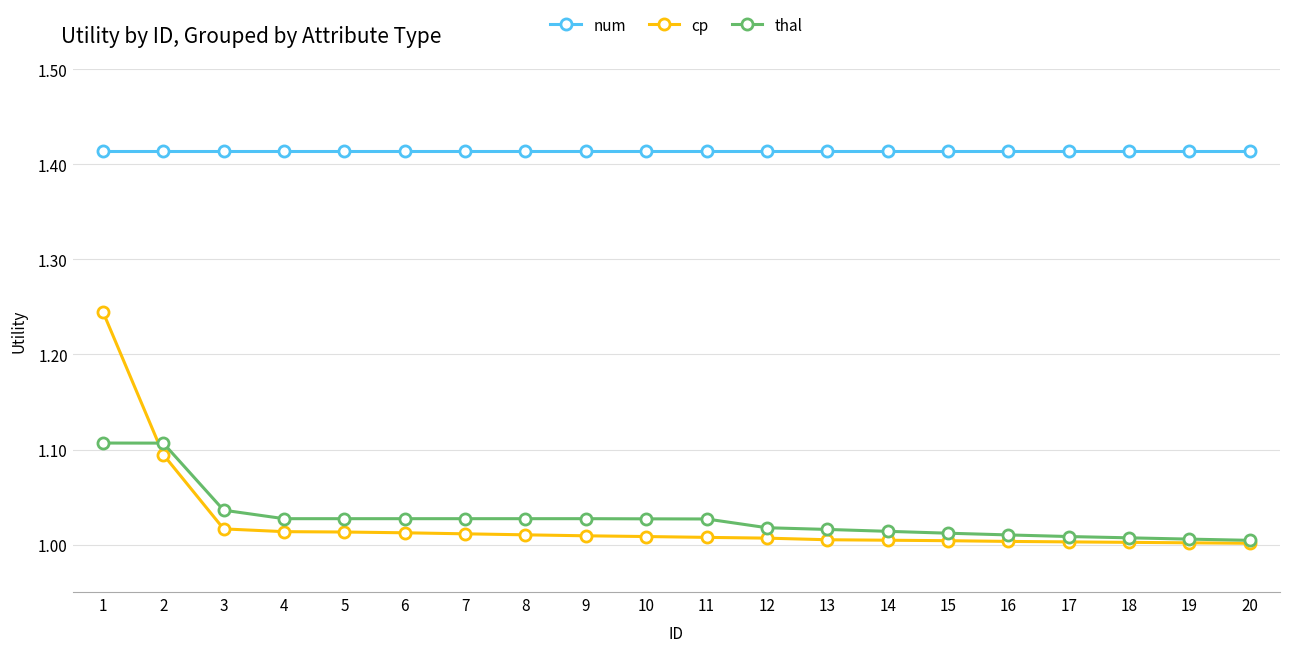

What is the spread (max minus min) of values at 7?

0.4